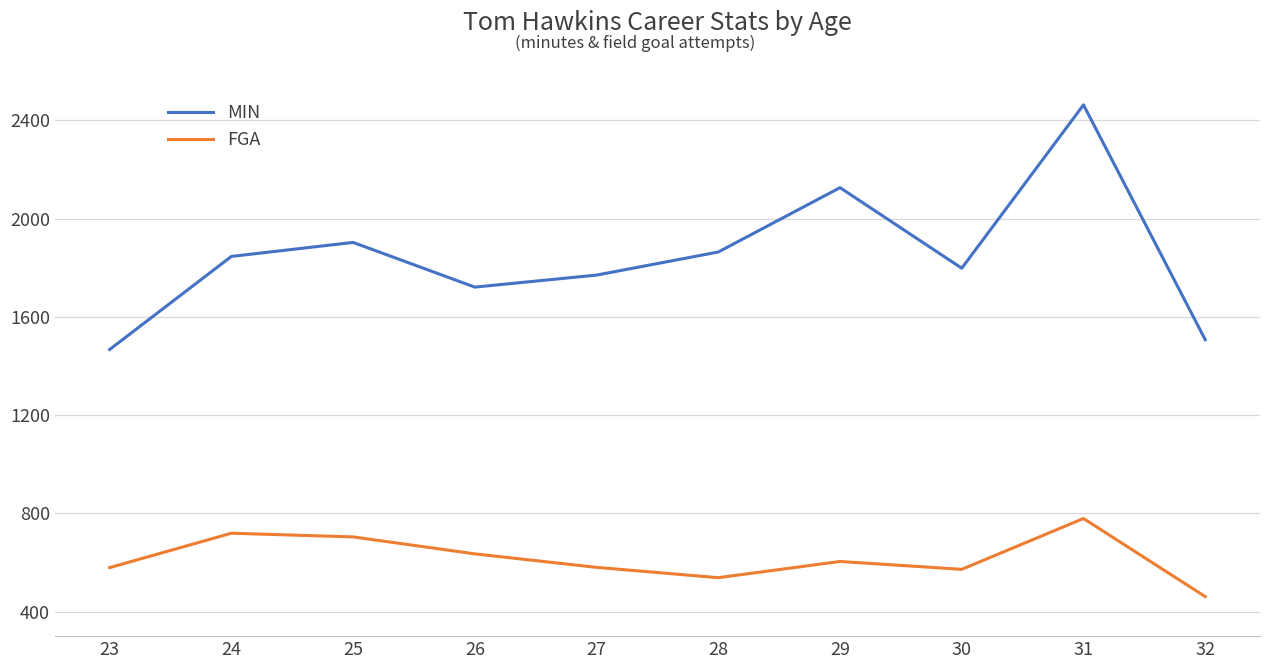

What is the spread (max minus min) of values at 25?

1199